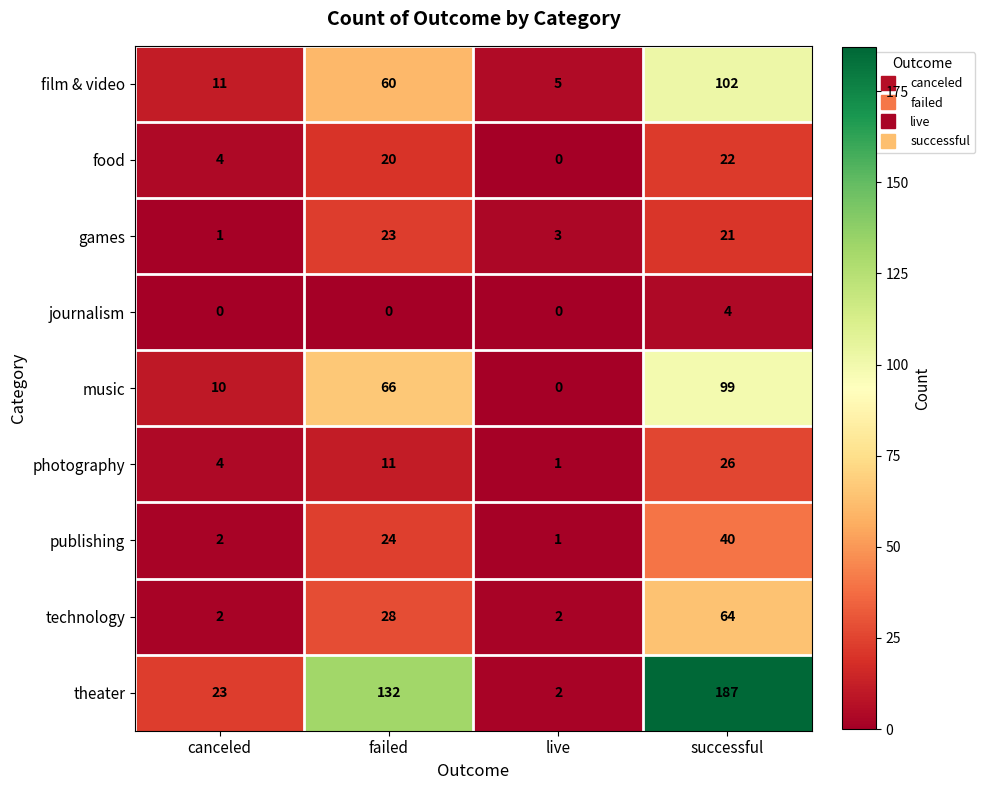

What is the difference between the highest and lowest values at failed?

132